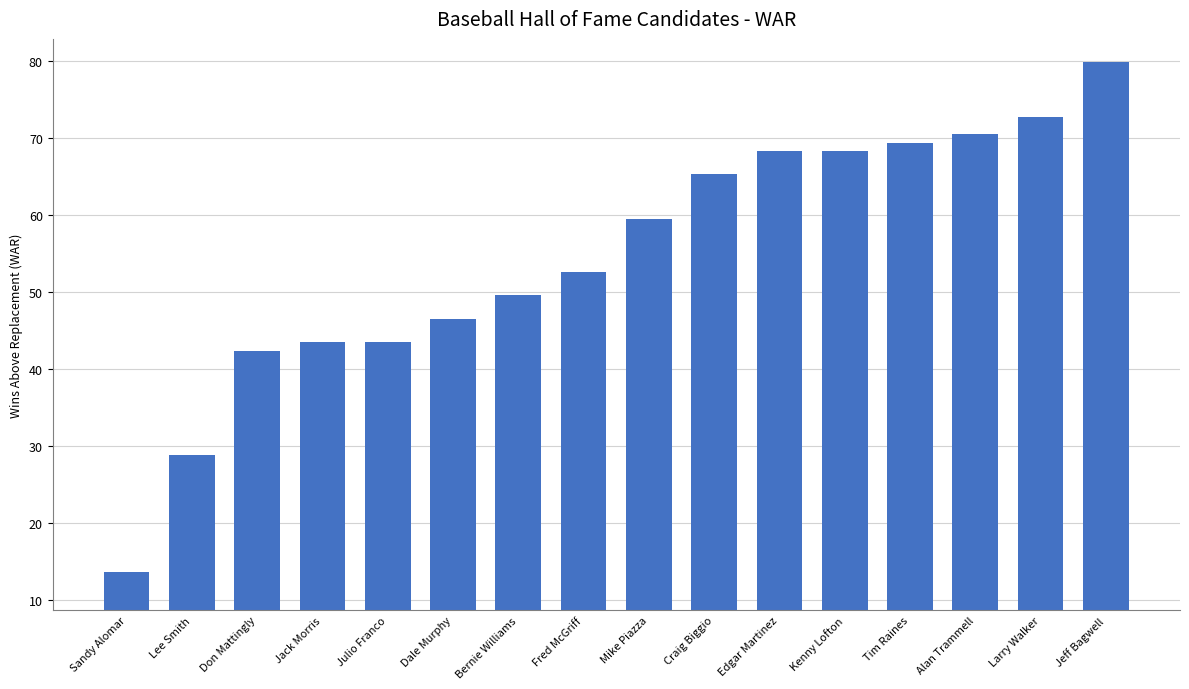

What is the change in value from Edgar Martinez to Alan Trammell?

+2.2